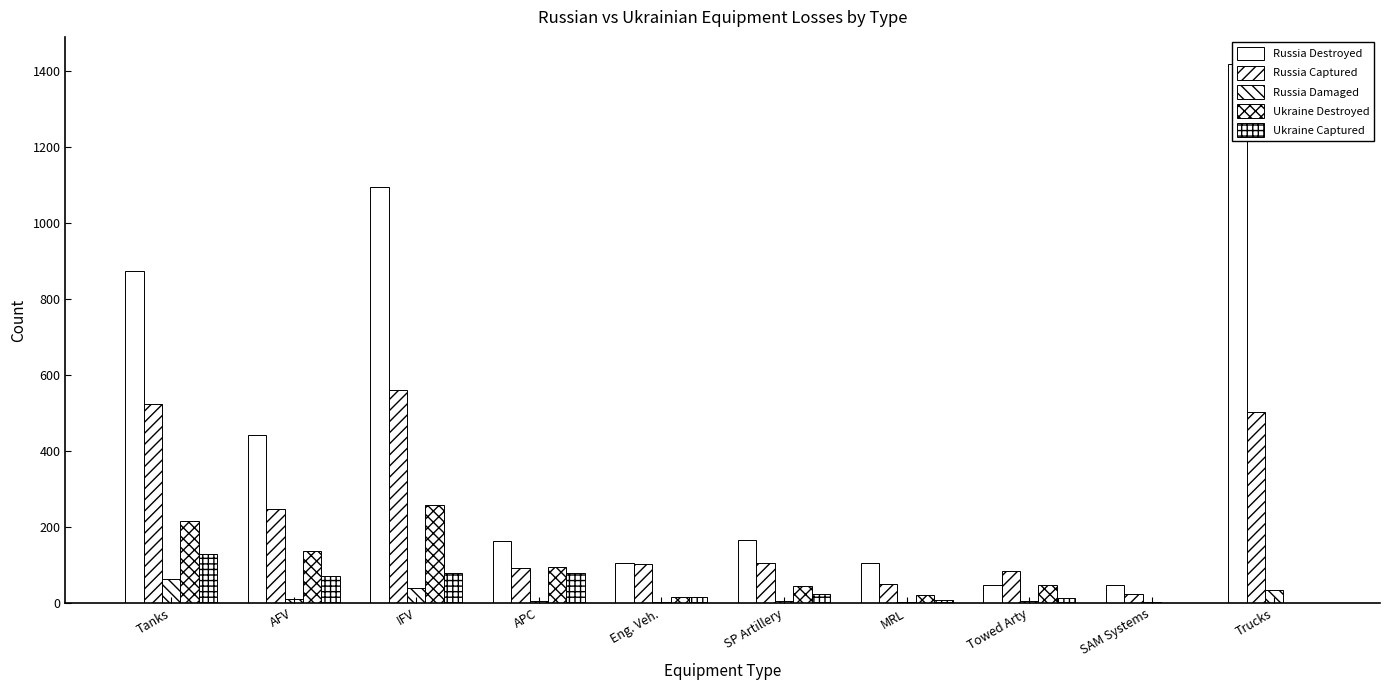

Reading right to left, transcribe all the data shown in this chart.

Russia Destroyed: 1419	47	48	104	167	104	164	1095	442	875
Russia Captured: 503	25	83	51	105	102	93	561	247	525
Russia Damaged: 34	2	6	2	6	3	5	40	11	64
Ukraine Destroyed: 0	0	47	21	45	17	96	259	138	216
Ukraine Captured: 0	0	13	8	25	17	78	78	72	129